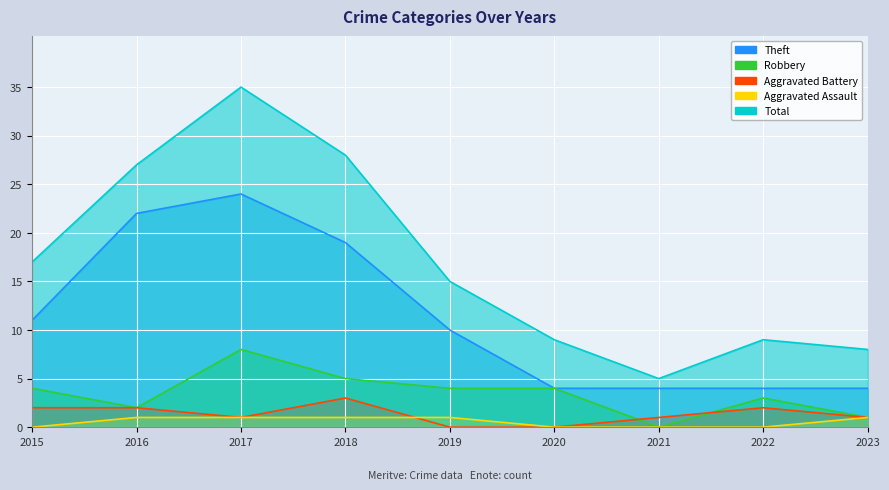

What are all the series names shown in the legend?

Theft, Robbery, Aggravated Battery, Aggravated Assault, Total